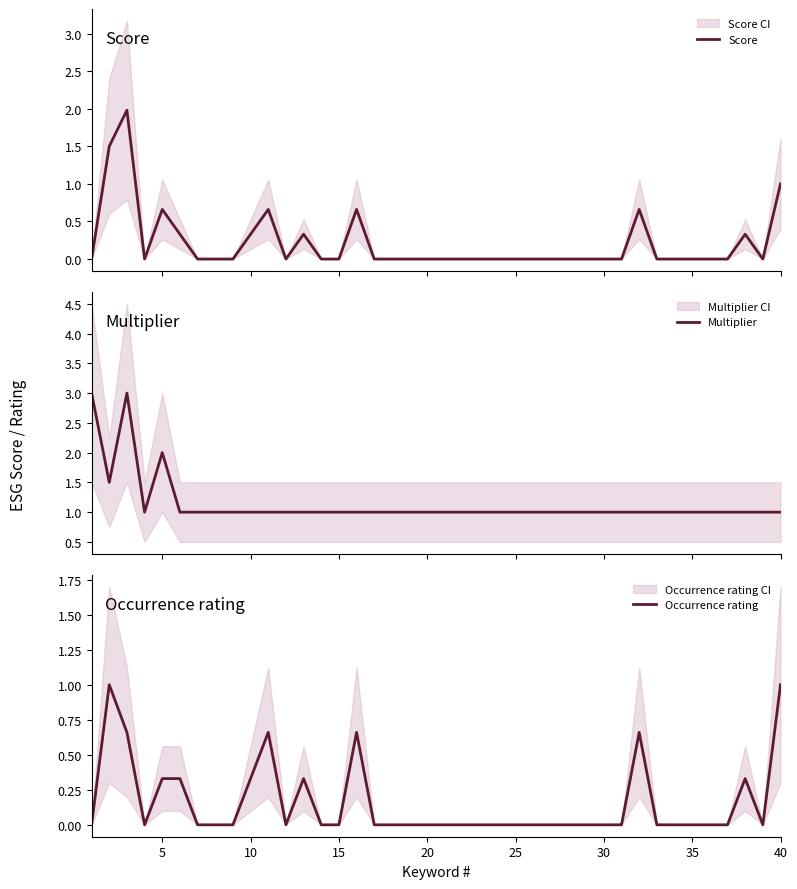

What is the average value of the Occurrence rating series?

0.2